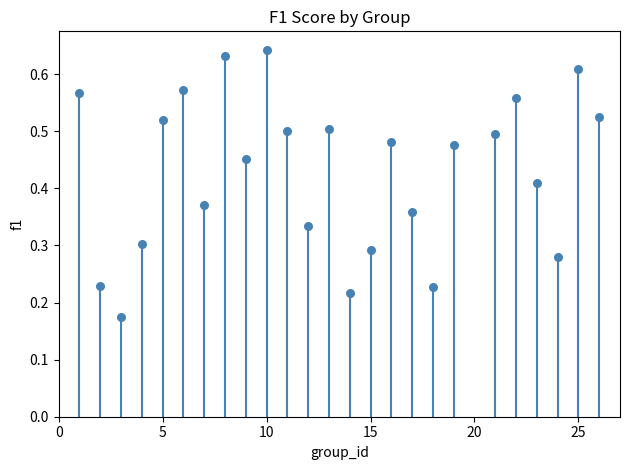

What is the range of X values (max minus min)?

25.0